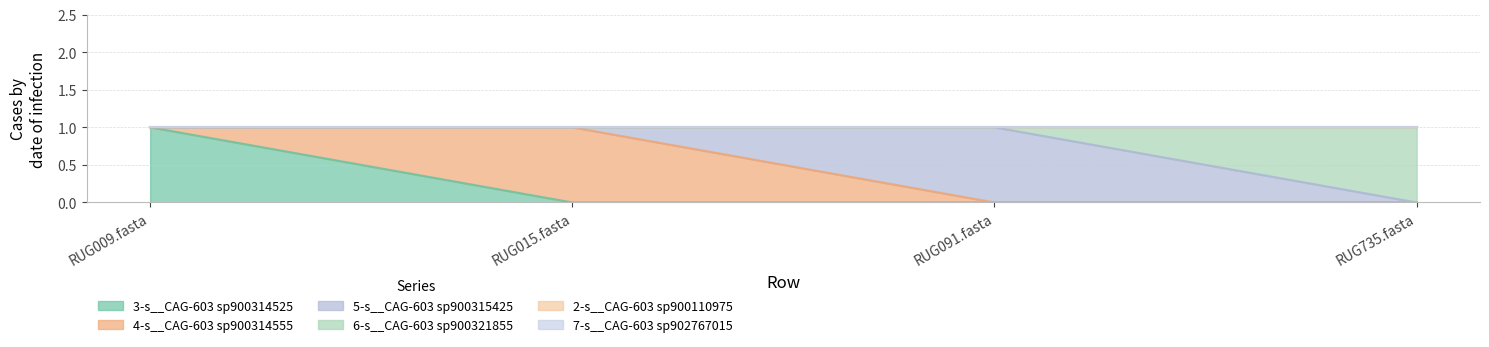

What is the label of the 1st point from the left?

RUG009.fasta